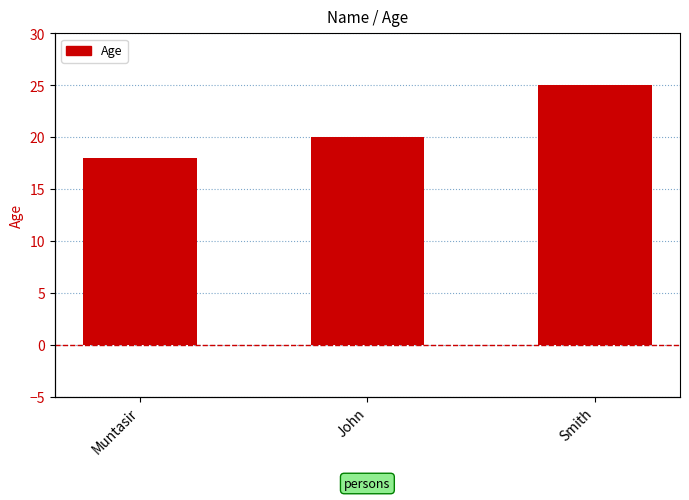

List the labels in order of value, largest first.

Smith, John, Muntasir